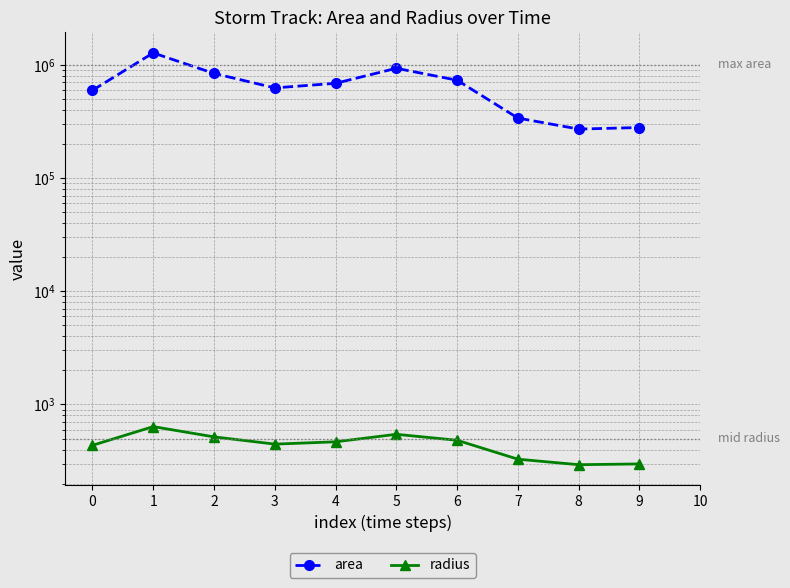

What are all the series names shown in the legend?

area, radius